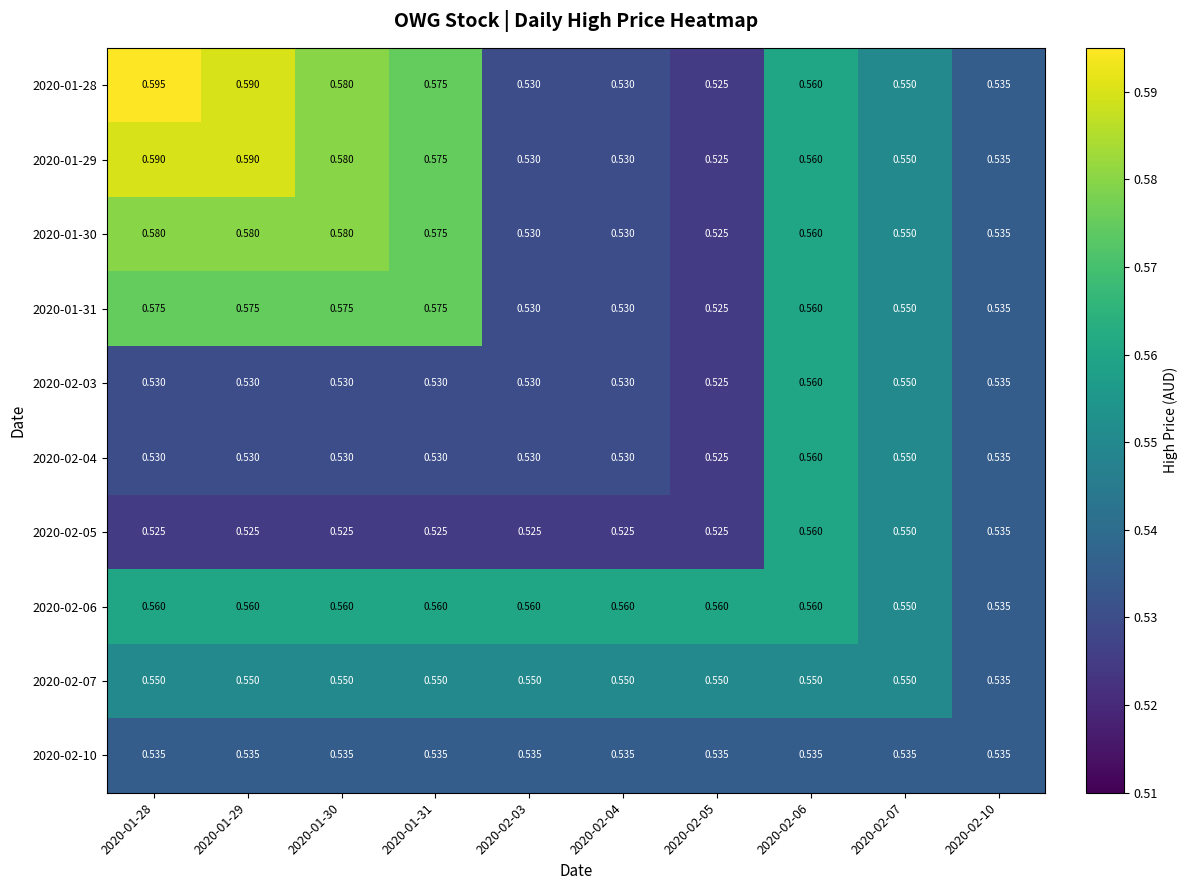

Is the value of 2020-02-04 at 2020-02-05 greater than the value of 2020-02-10 at 2020-02-06?

No